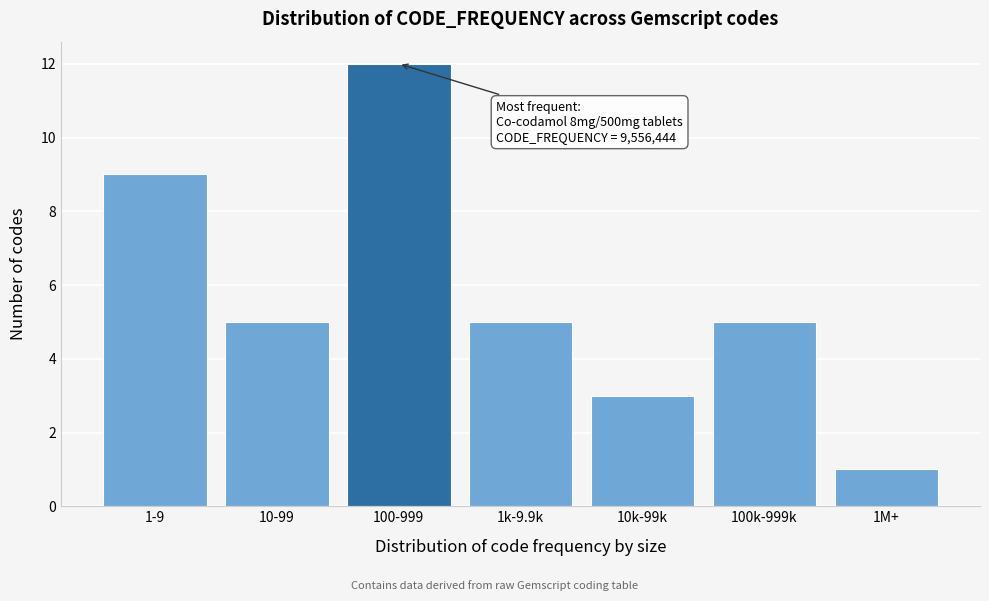

Reading left to right, what are all the values shown in this chart?

1-9=9	10-99=5	100-999=12	1k-9.9k=5	10k-99k=3	100k-999k=5	1M+=1